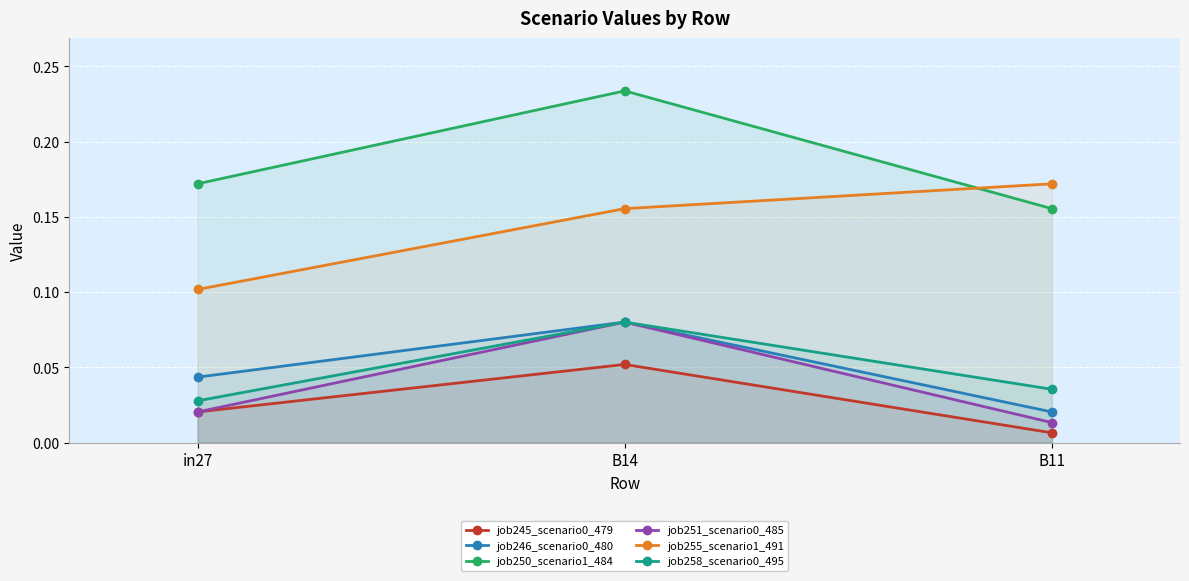

The job245_scenario0_479 series shows 0.0 at in27. True or false?

True